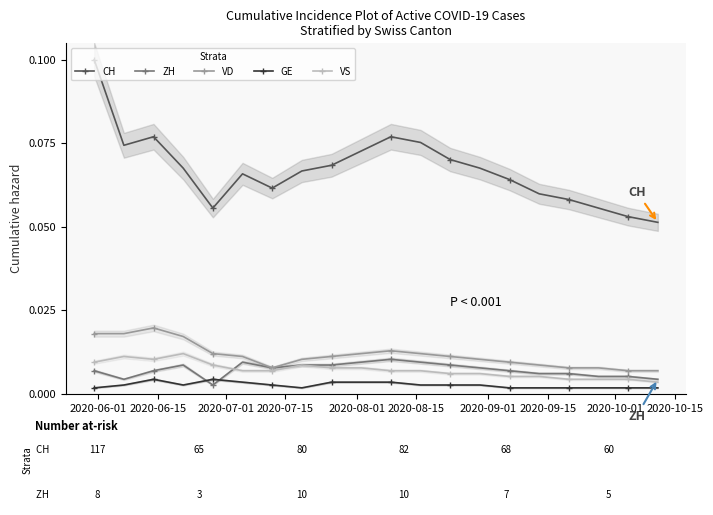

How many lines are shown in the chart?

5